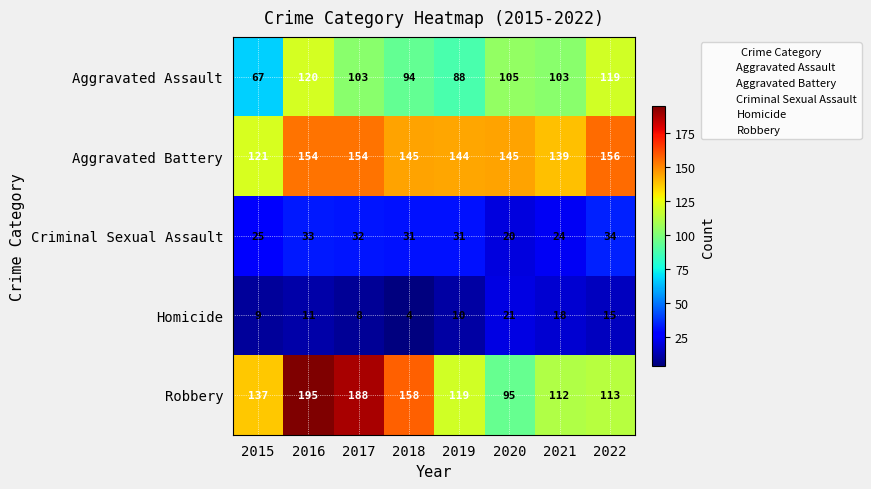

At which category is the sum across all series the highest?

2016